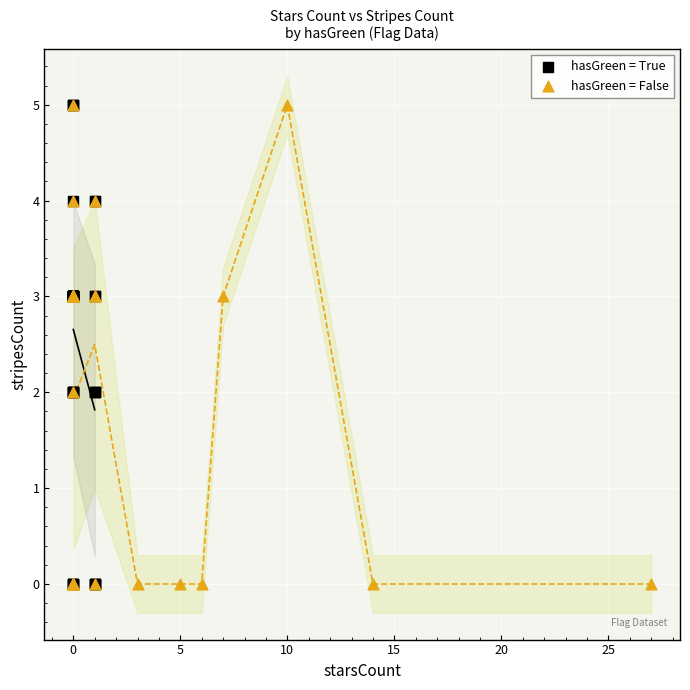

What are all the series names shown in the legend?

hasGreen = True, hasGreen = False